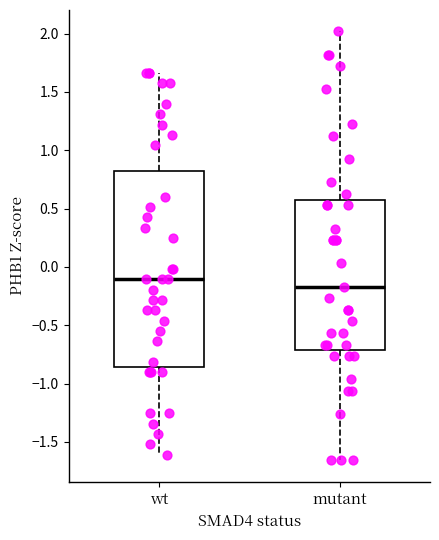

Reading left to right, read every box against the y-axis: the position of its median line, the range the box covers, and the ends of its whiskers. The values are not printed on the chart, so give them approximately, as read against the axis.

wt: median -0.10, box -0.85 to 0.80, whiskers -1.60 to 1.65
mutant: median -0.15, box -0.70 to 0.60, whiskers -1.65 to 2.00